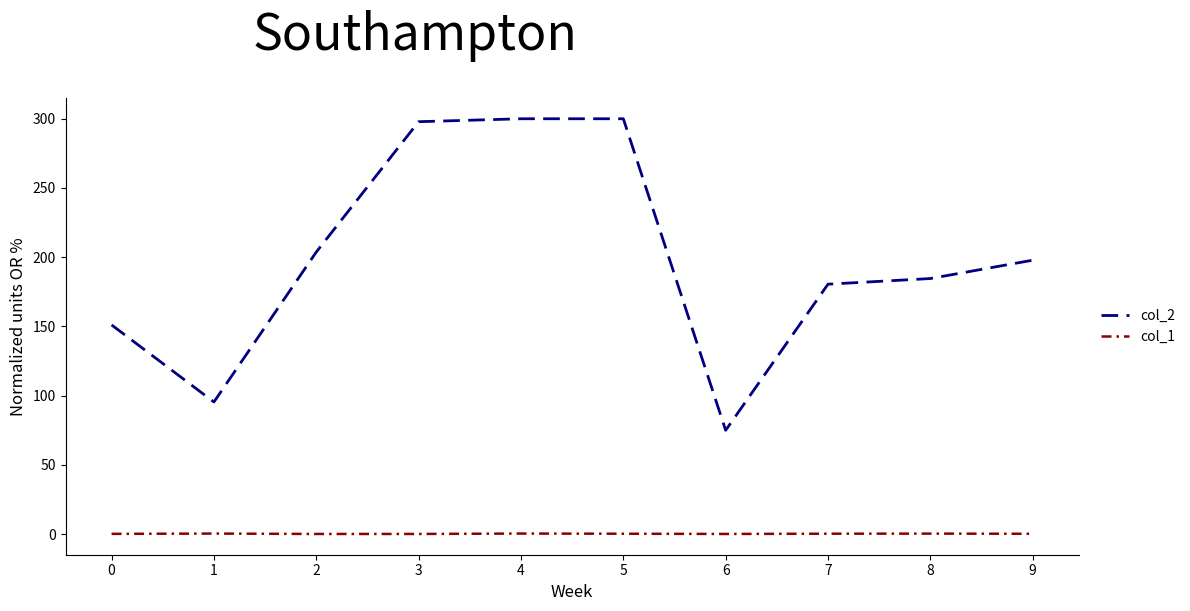

What is the sum of the col_2 values at 9 and 6?

272.9